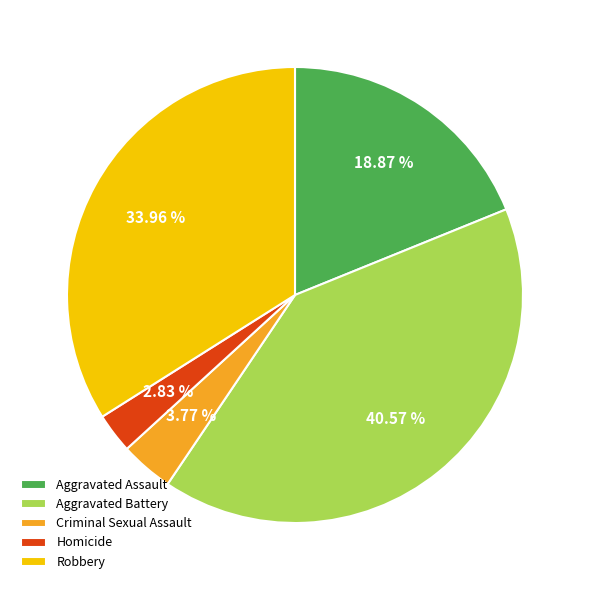

How many slices are in this pie chart?

5